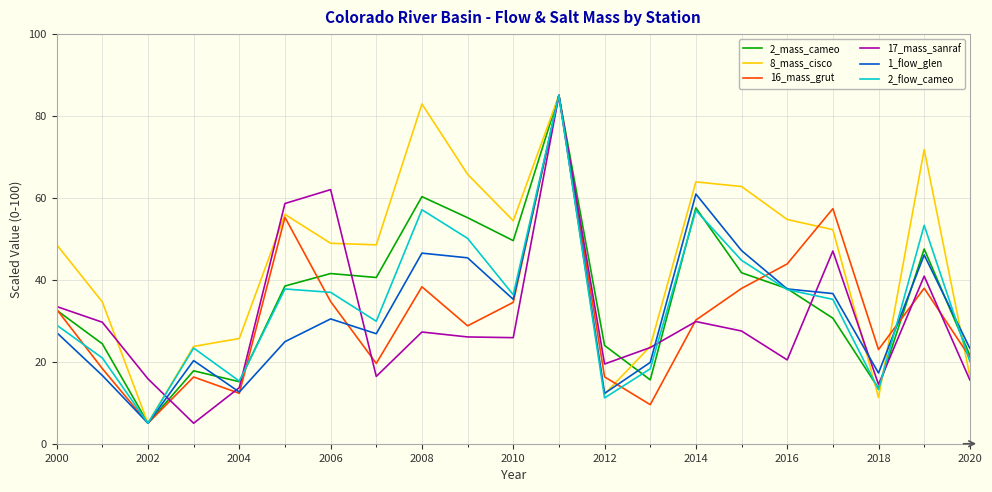

Does the chart display data point markers on the line(s)?

No